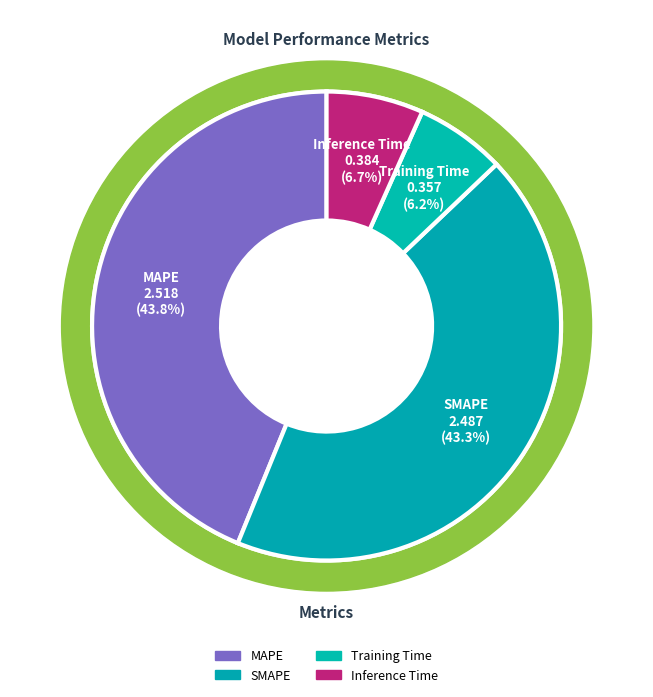

To the nearest percent, what is the average slice percentage?

25%